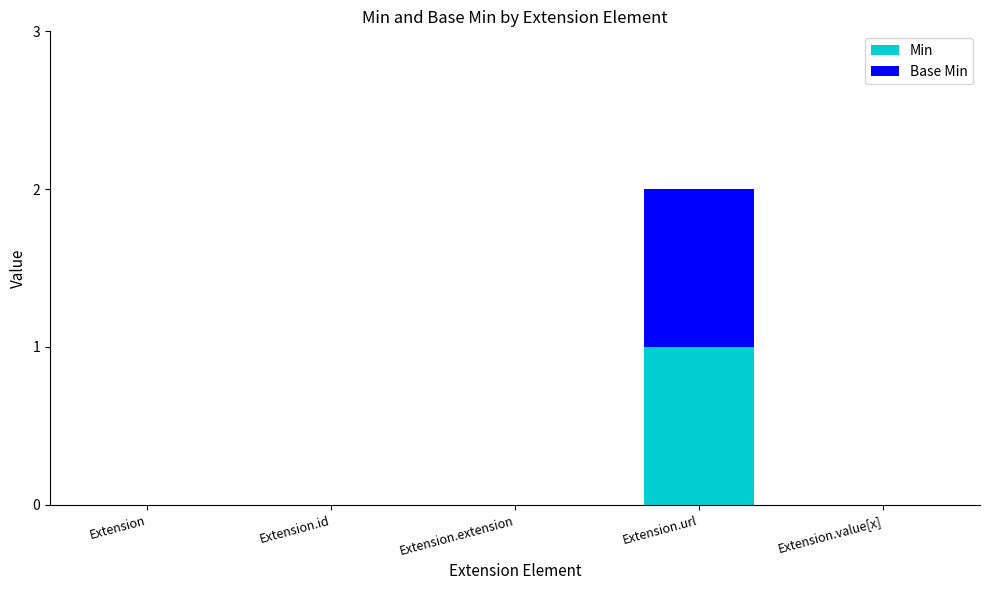

Reading left to right, what are the values for Min?

Extension=0	Extension.id=0	Extension.extension=0	Extension.url=1	Extension.value[x]=0